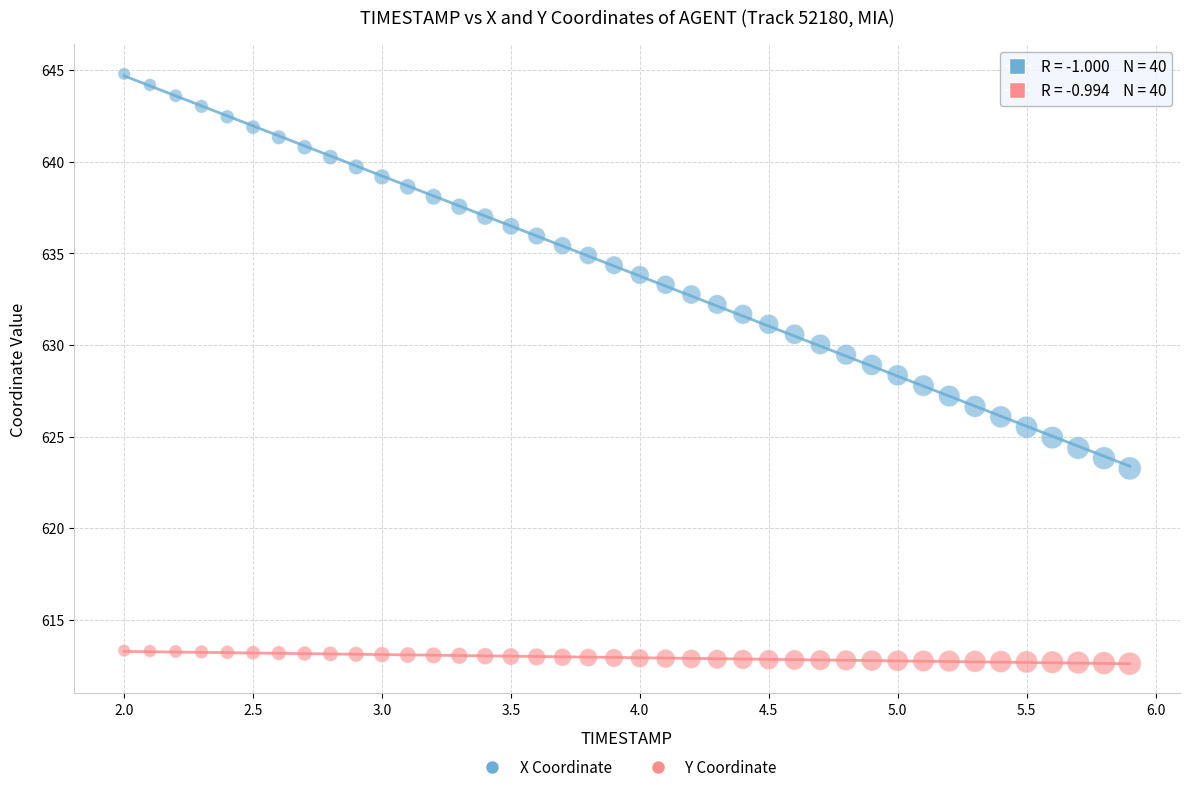

Which series reaches the minimum Y coordinate?

Y Coordinate